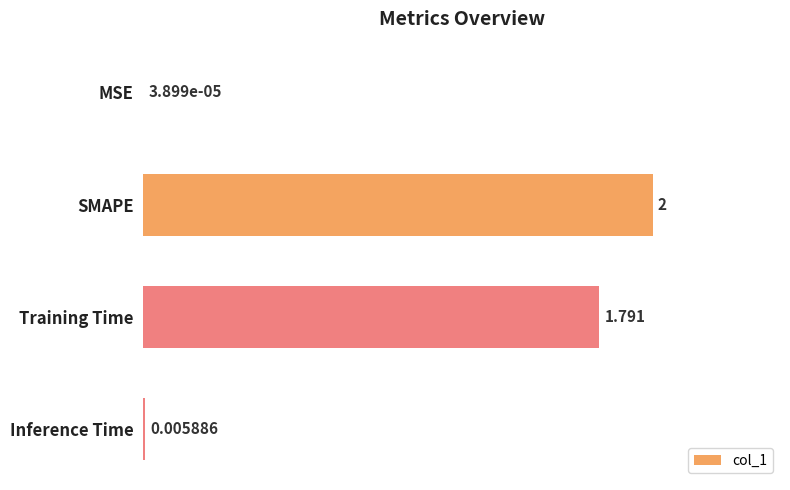

Where is the data nearest to the value 1?

Training Time